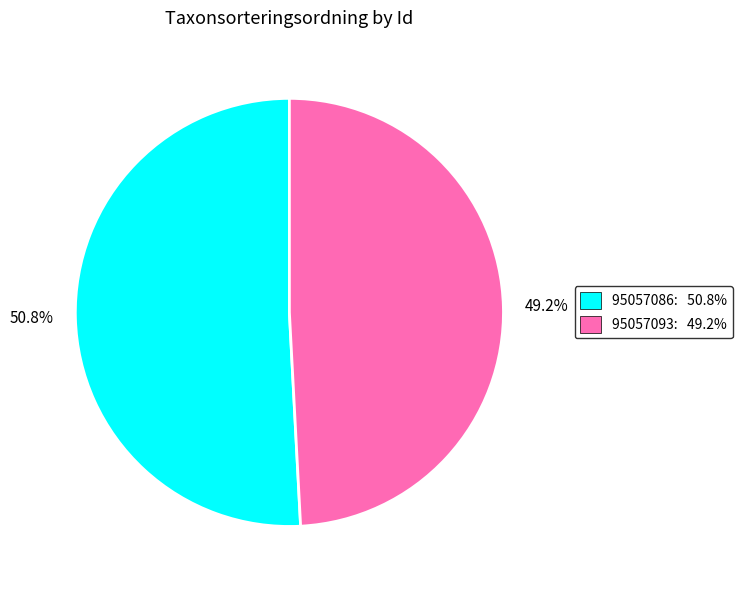

How many segments does this pie chart have?

2